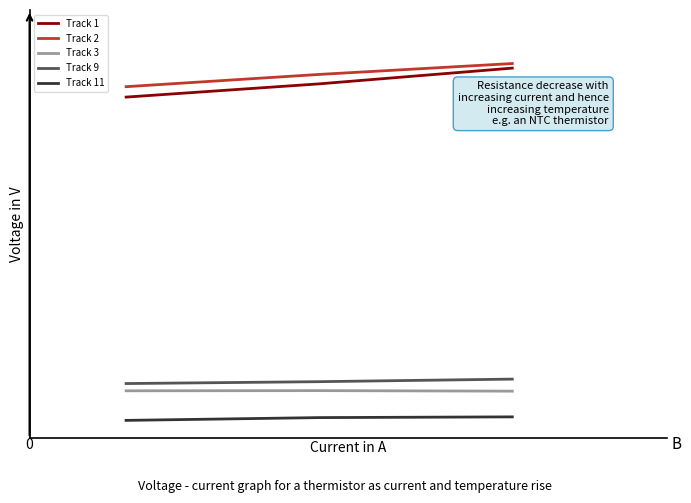

At how many categories does at least one series exceed 0?

3